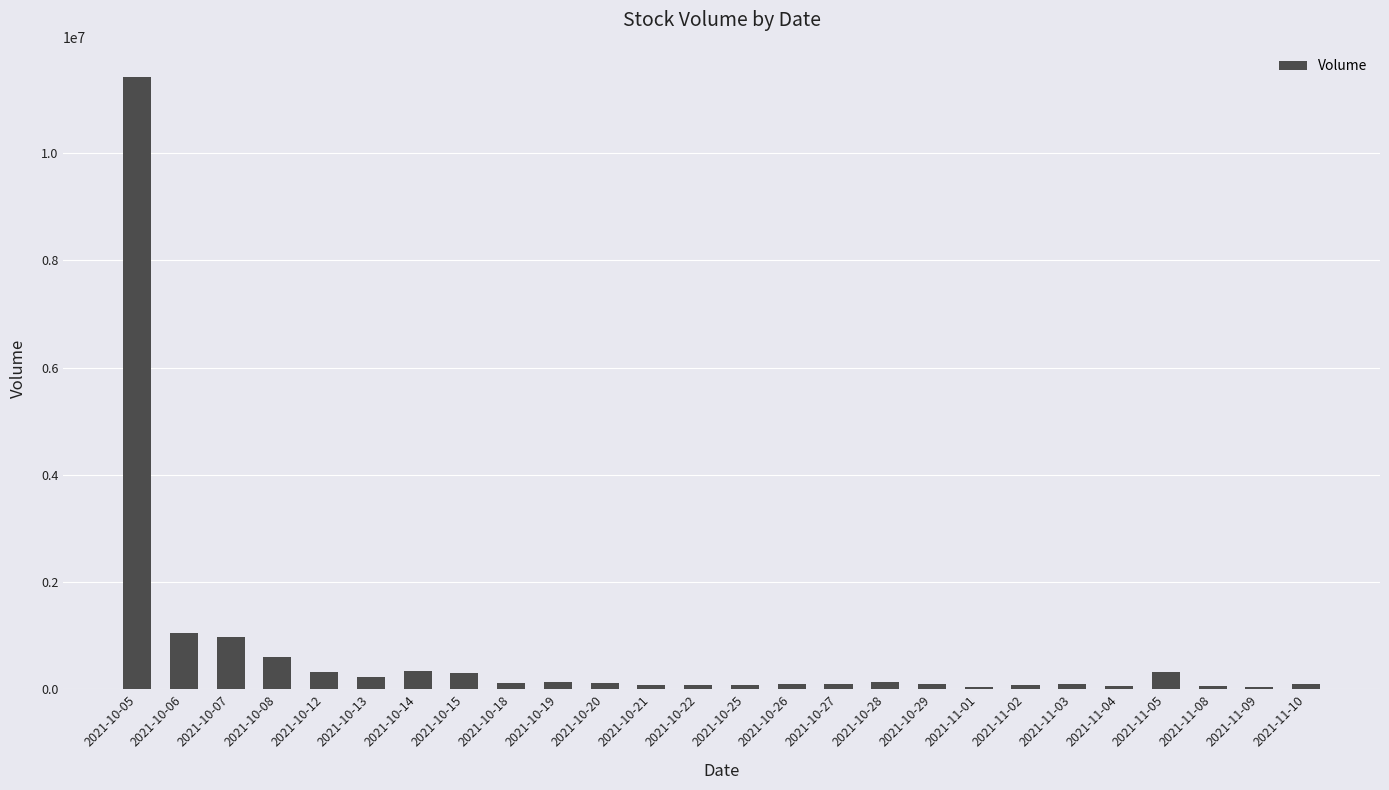

What is the value of the 5th bar from the left?

317903